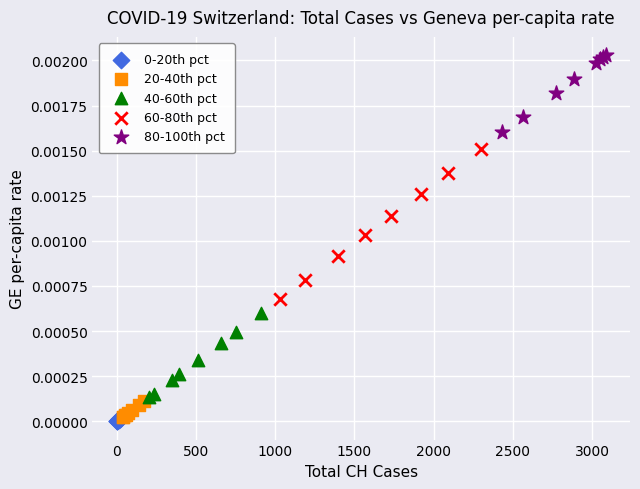

Which series reaches the maximum Y coordinate?

80-100th pct